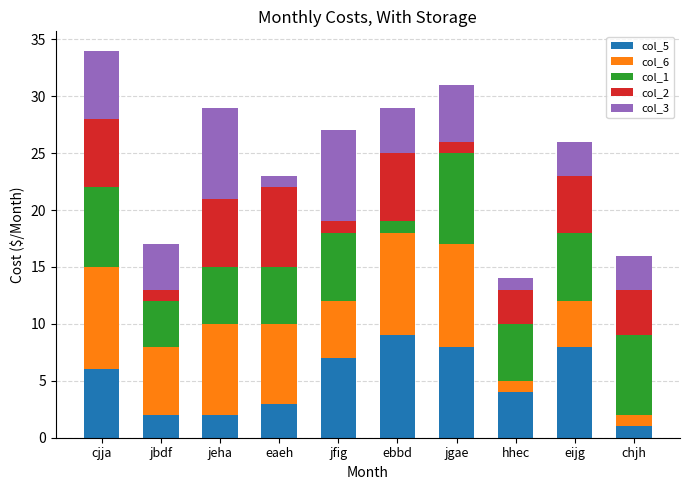

What is the total value across all series at eijg?

26